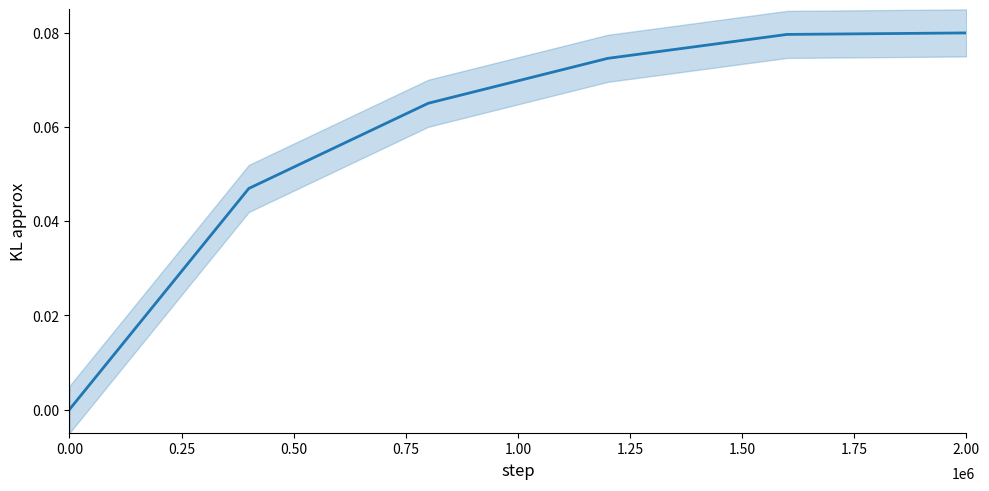

How many values are above zero?

5